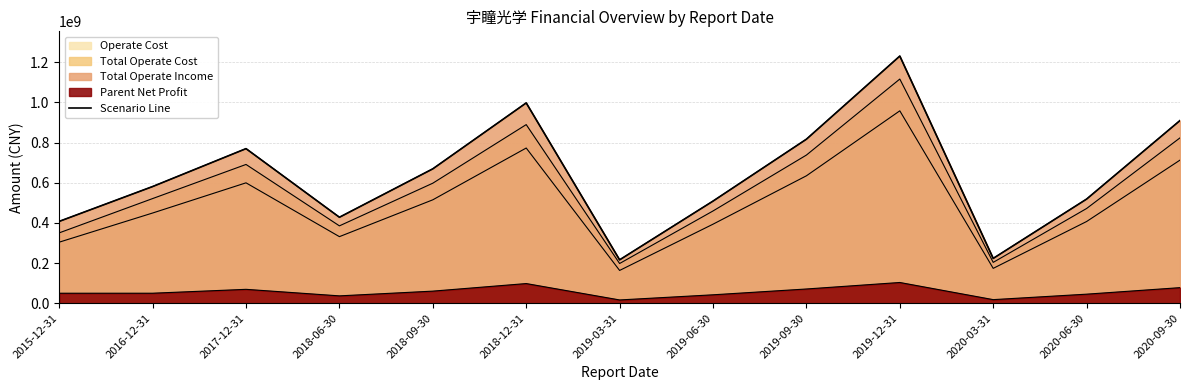

How many points are lower than both their immediate neighbors (excluding endpoints)?

3